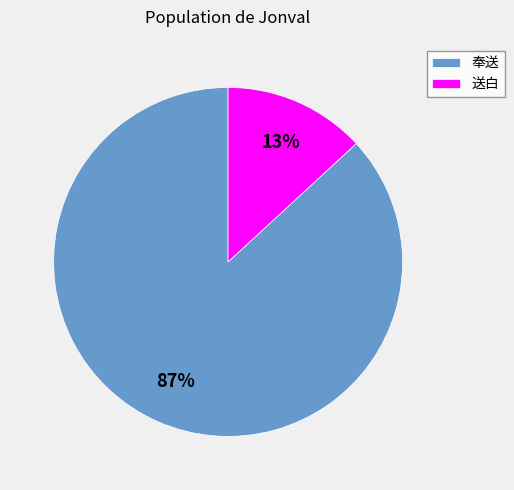

True or false: 送白 accounts for 24% of the total.

False